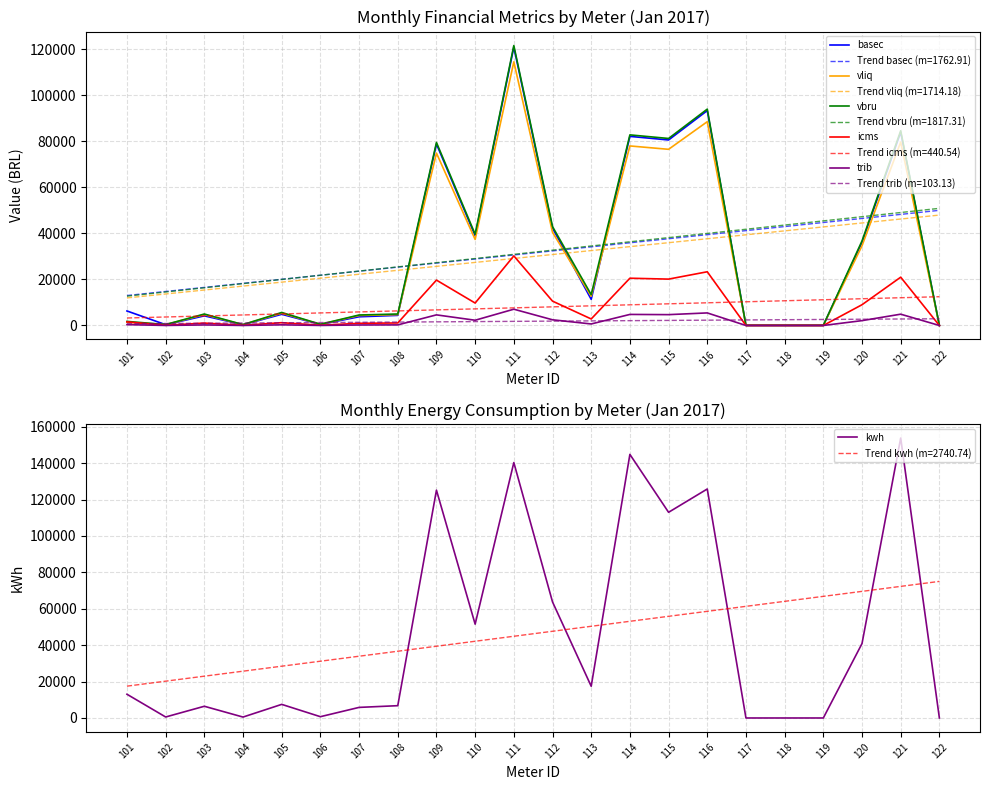

True or false: trib and vliq intersect in this chart.

False